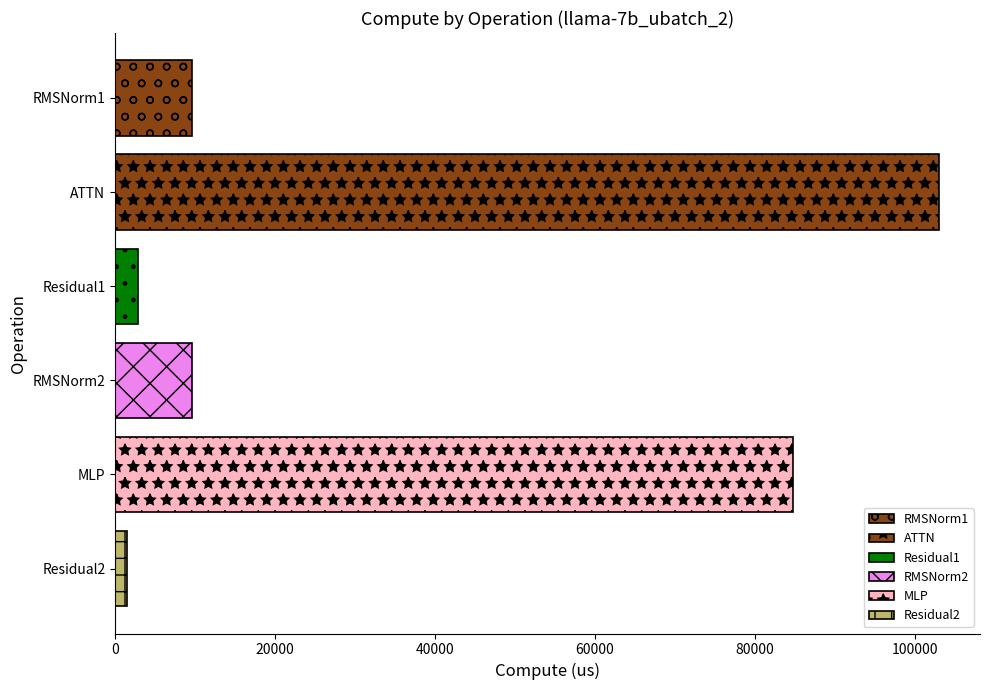

Is it true that the value at RMSNorm2 is 5037.9?

False